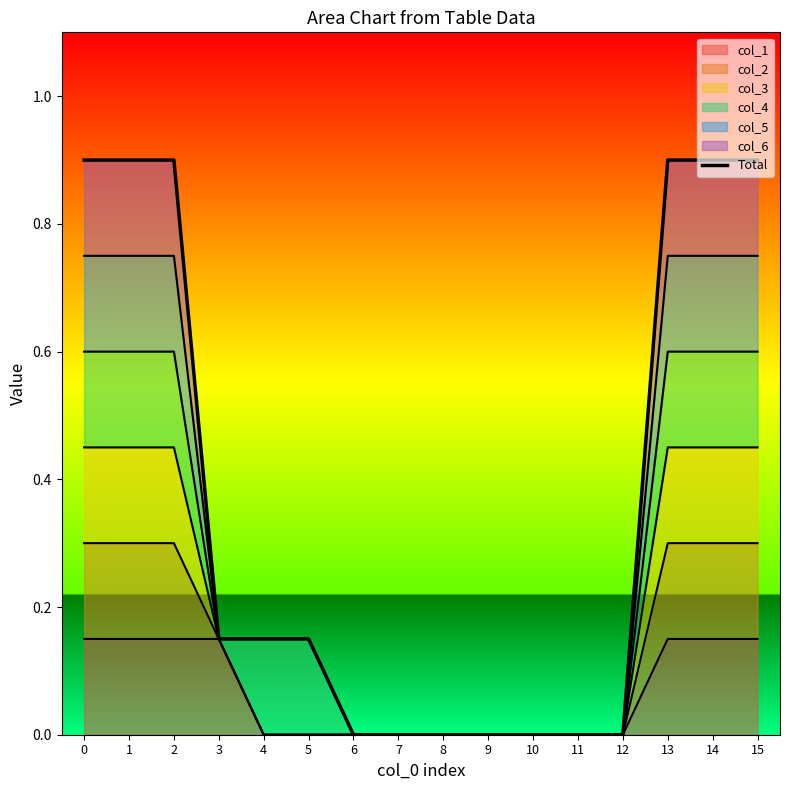

What is the greatest value displayed?

0.9